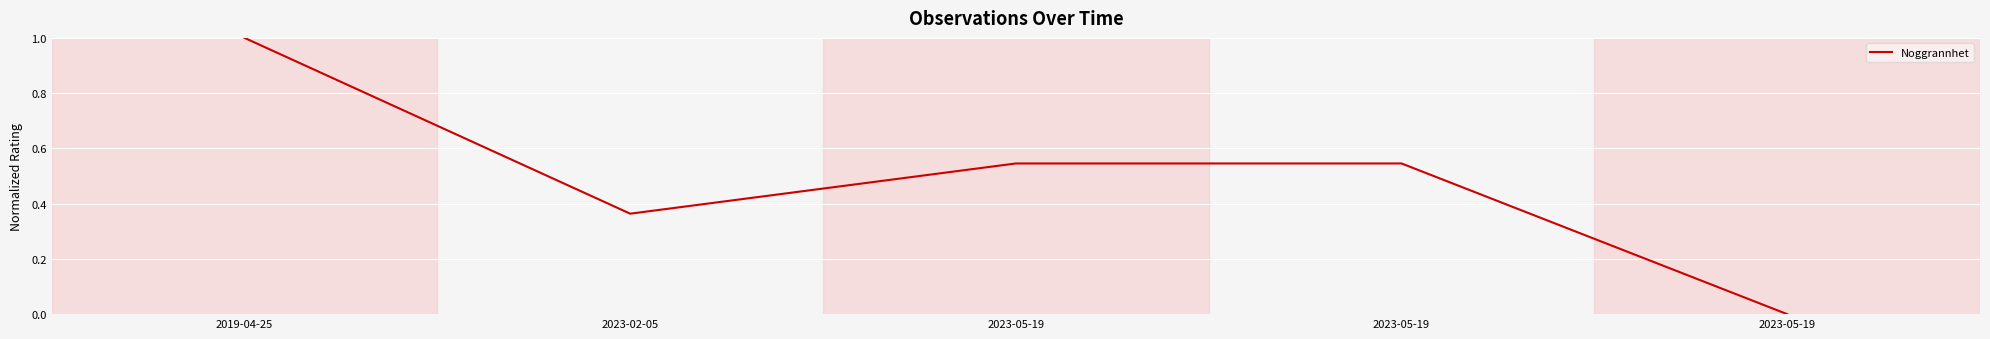

What is the label of the 2nd point from the left?

2023-02-05